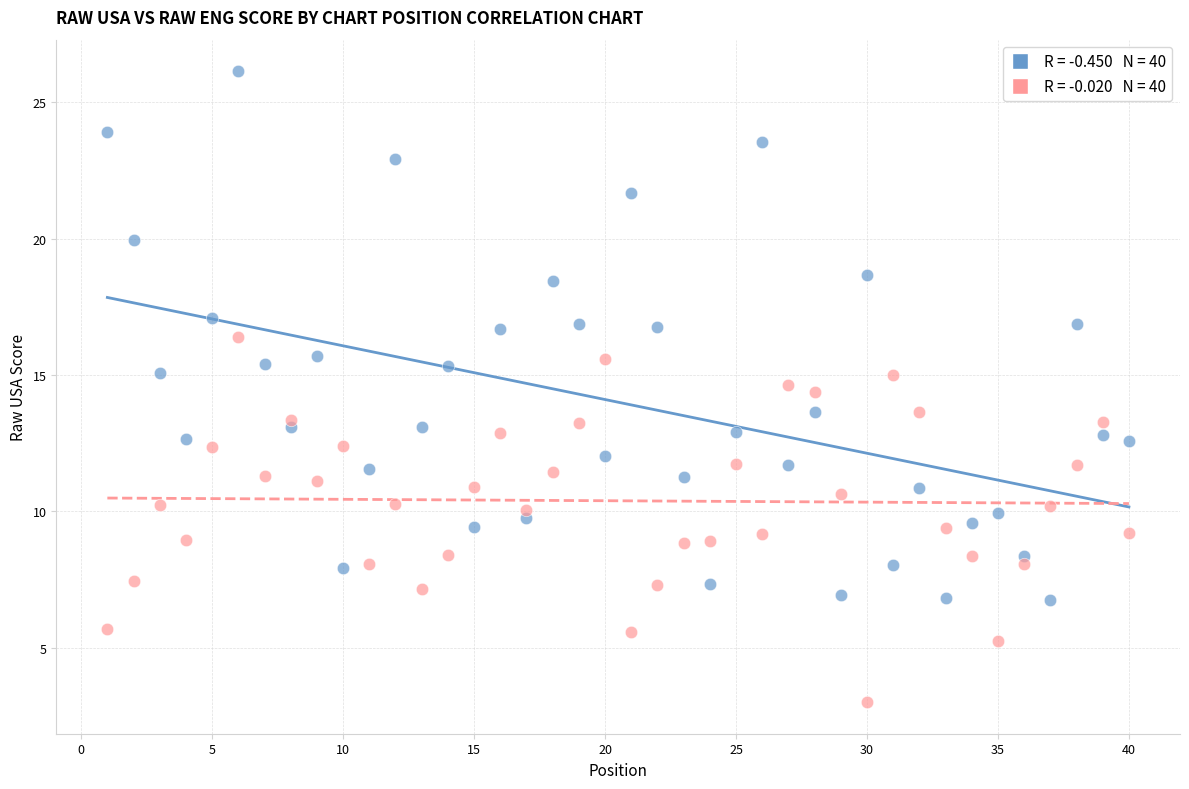

Across all data points, what is the range of X values (max minus min)?

39.0